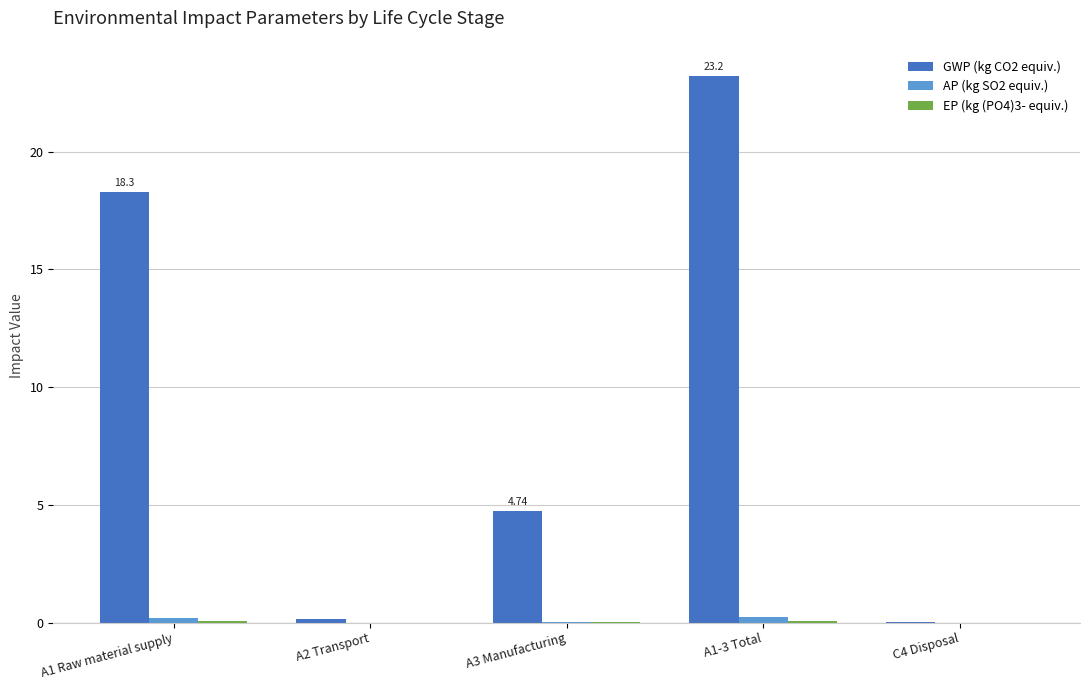

At which category is the sum across all series the highest?

A1-3 Total